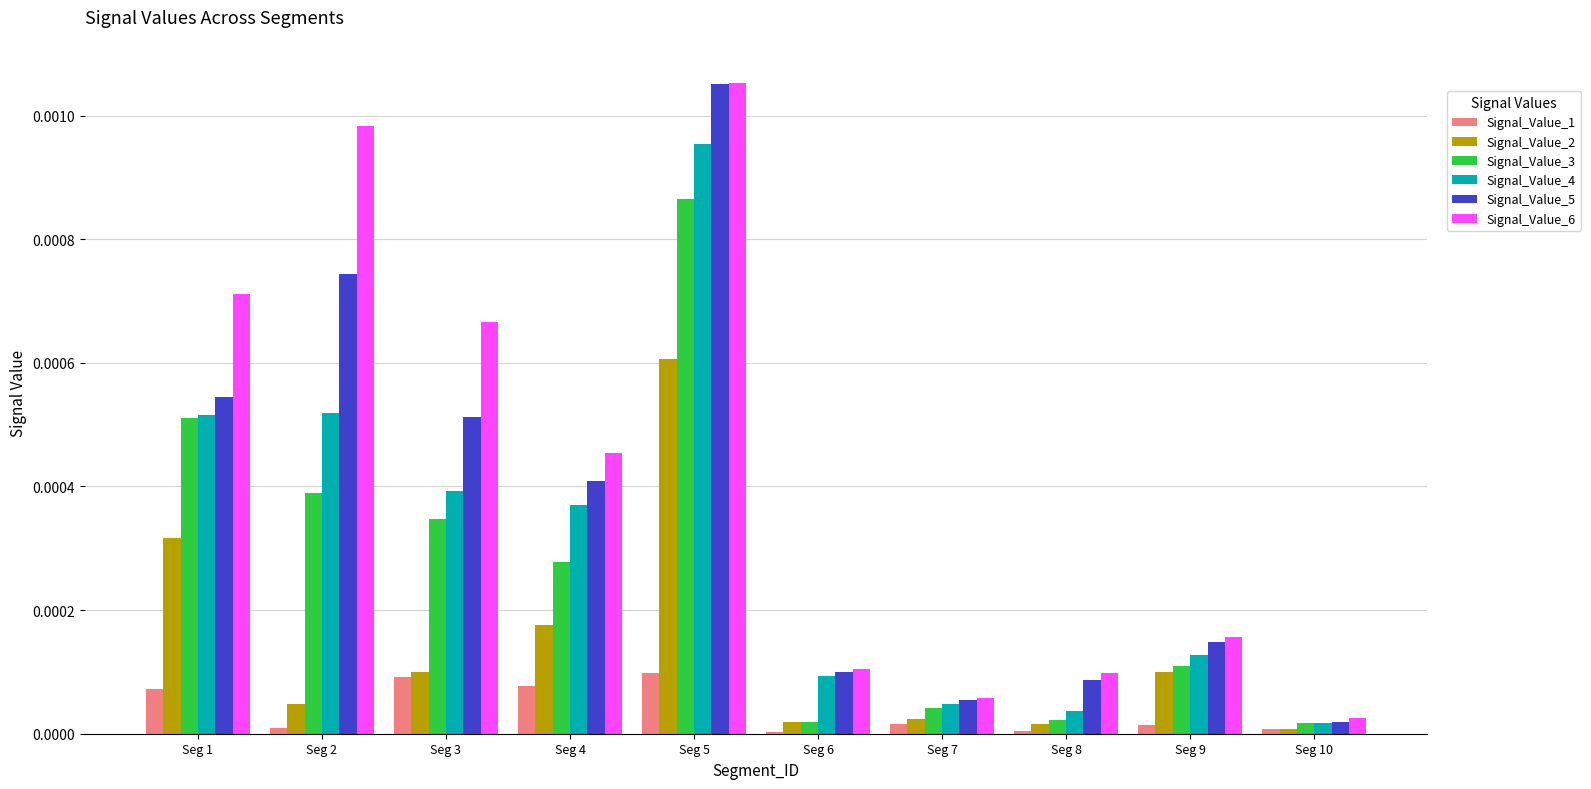

True or false: Signal_Value_3 has a value of 0.0 at Seg 6.

True